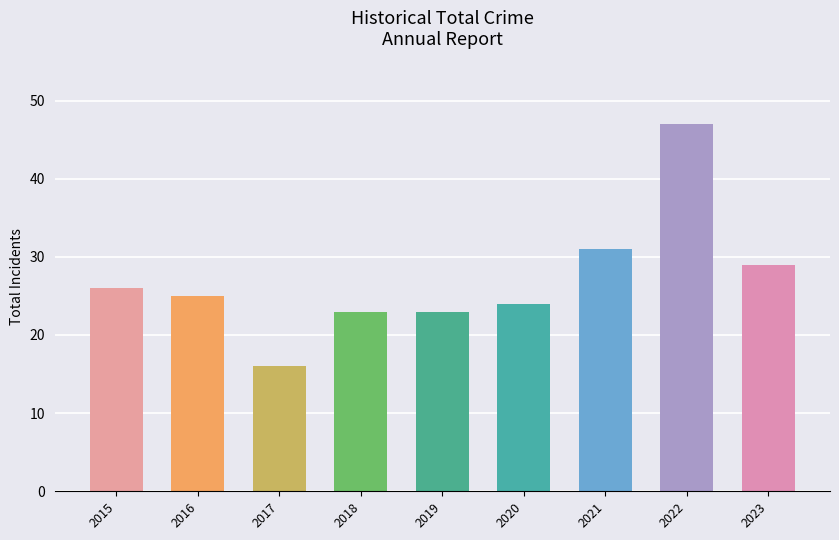

Where is the data nearest to the value 31?

2021